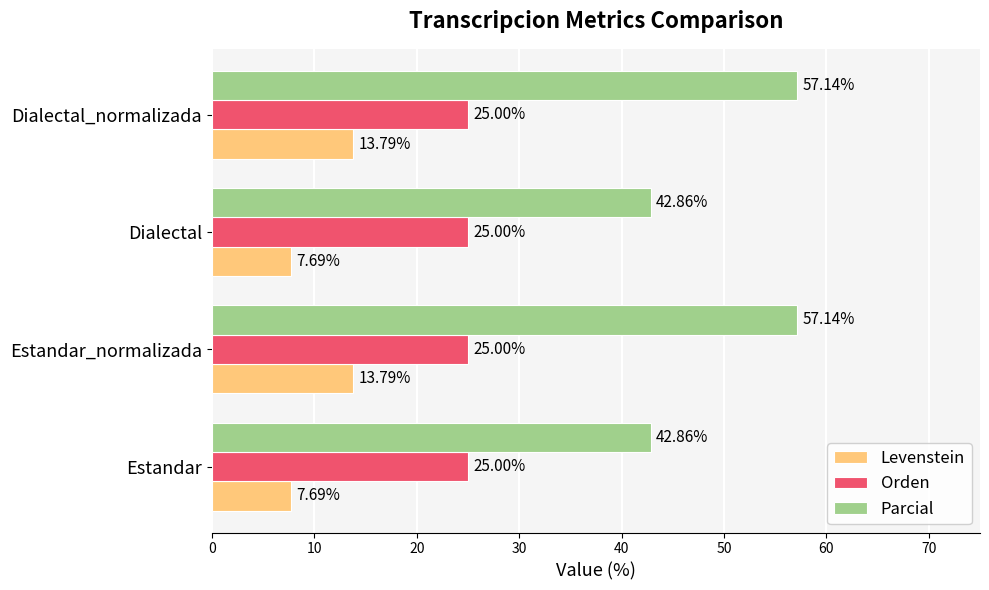

What is the maximum value shown in the chart?

57.1